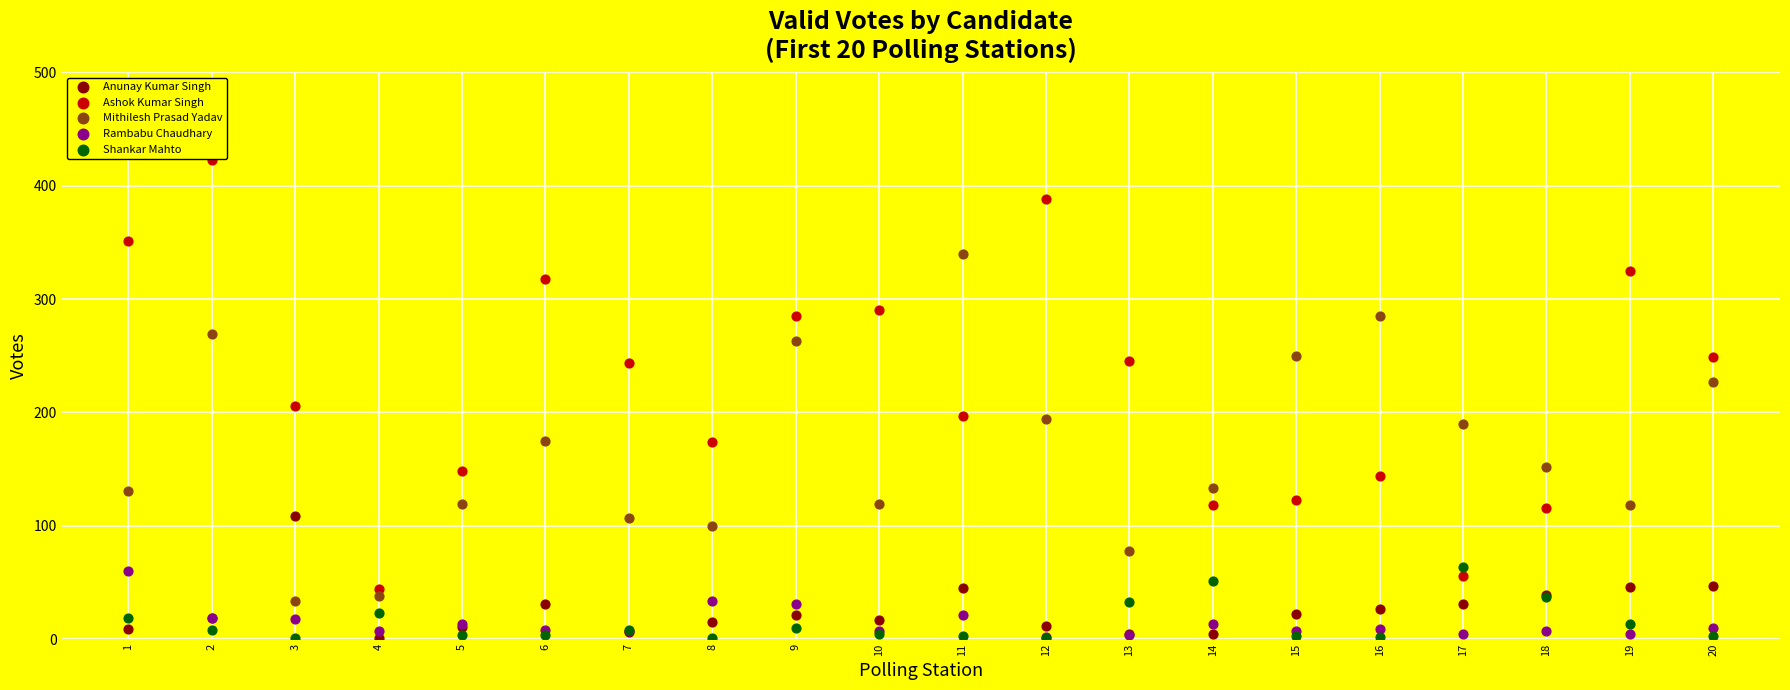

Across all series, what Y value is closest to 212?

206